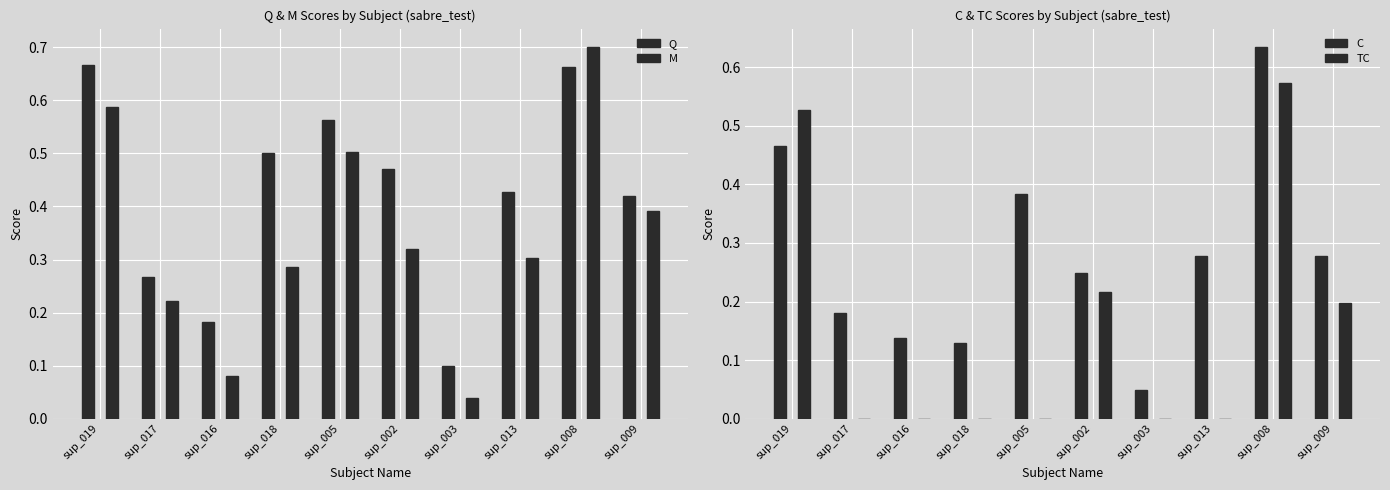

Reading left to right, extract all data points from this chart.

Q: 0.7	0.3	0.2	0.5	0.6	0.5	0.1	0.4	0.7	0.4
M: 0.6	0.2	0.1	0.3	0.5	0.3	0.0	0.3	0.7	0.4
C: 0.5	0.2	0.1	0.1	0.4	0.2	0.0	0.3	0.6	0.3
TC: 0.5	0.0	0.0	0.0	0.0	0.2	0.0	0.0	0.6	0.2